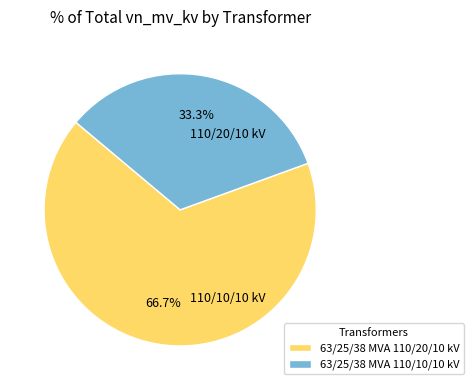

Combined, do 63/25/38 MVA 110/20/10 kV and 63/25/38 MVA 110/10/10 kV account for over 50%?

Yes